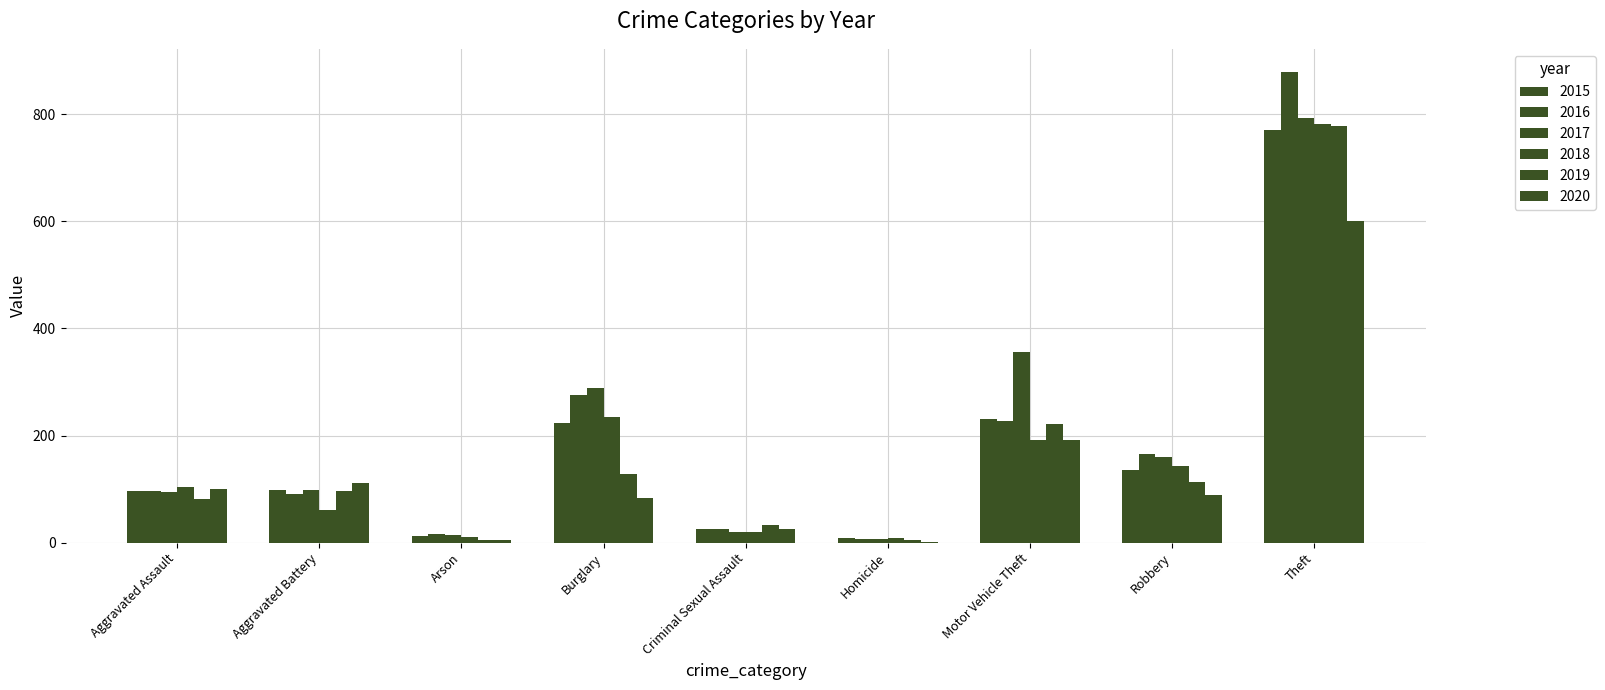

Reading left to right, list all the values displayed in this chart.

2015: 96	99	12	223	26	9	230	135	770
2016: 97	91	17	276	26	6	228	166	878
2017: 95	98	14	288	19	7	356	160	793
2018: 104	61	10	234	19	9	191	143	782
2019: 81	96	5	128	32	4	222	113	777
2020: 100	111	4	84	26	2	192	89	600